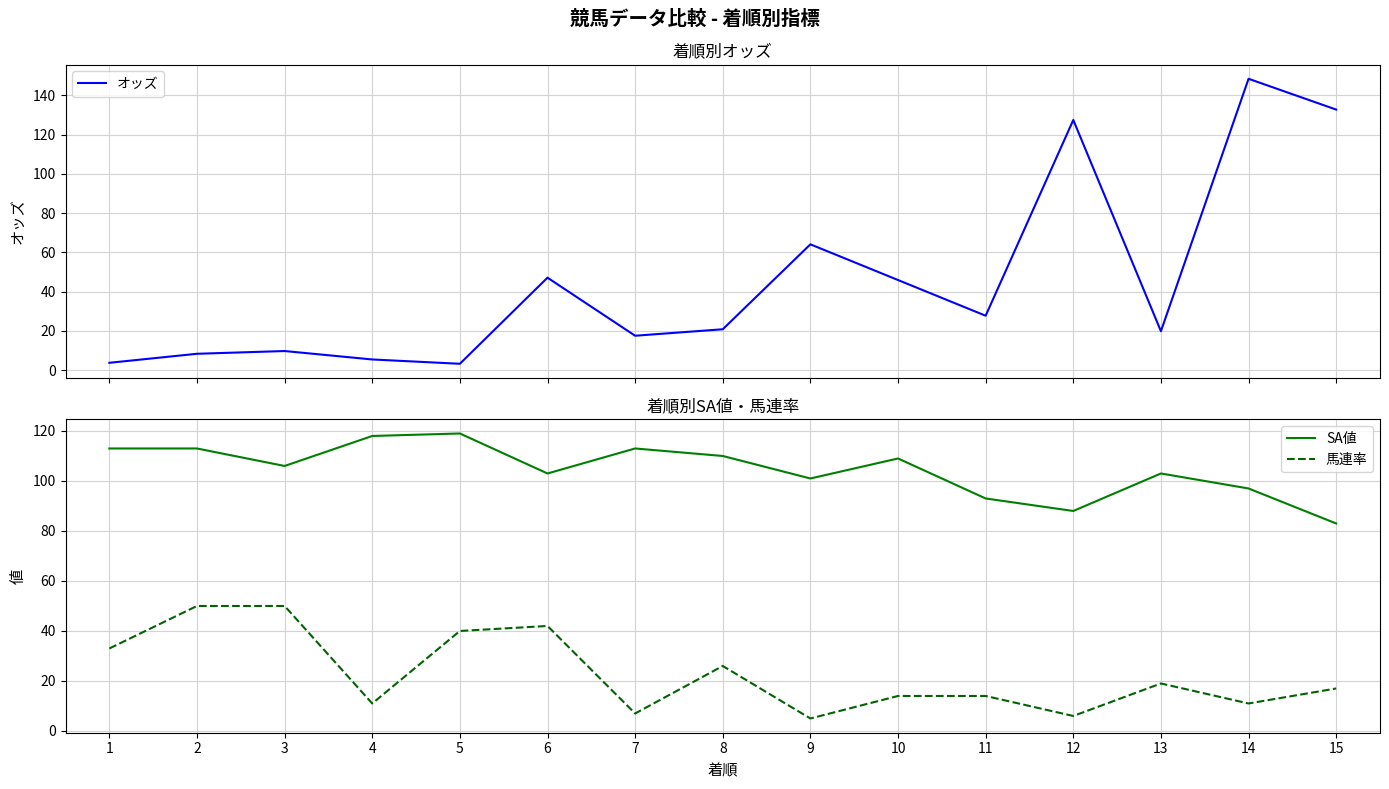

What is the value of the SA値 point at the 7th from the left?

113.0